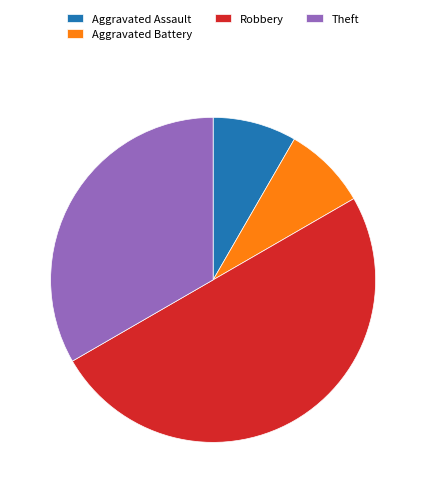

Between Robbery and Aggravated Battery, which is larger?

Robbery